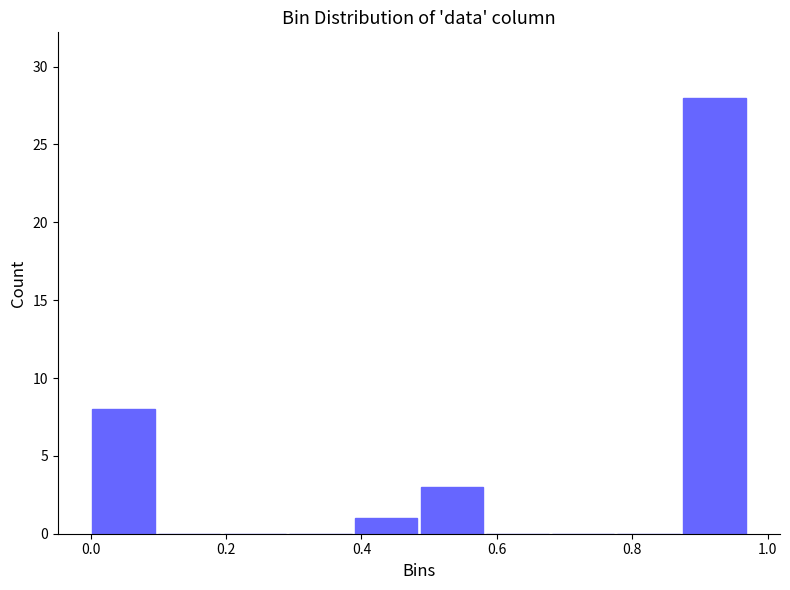

Over which range of the x-axis is the bar tallest?

0.88 to 0.96